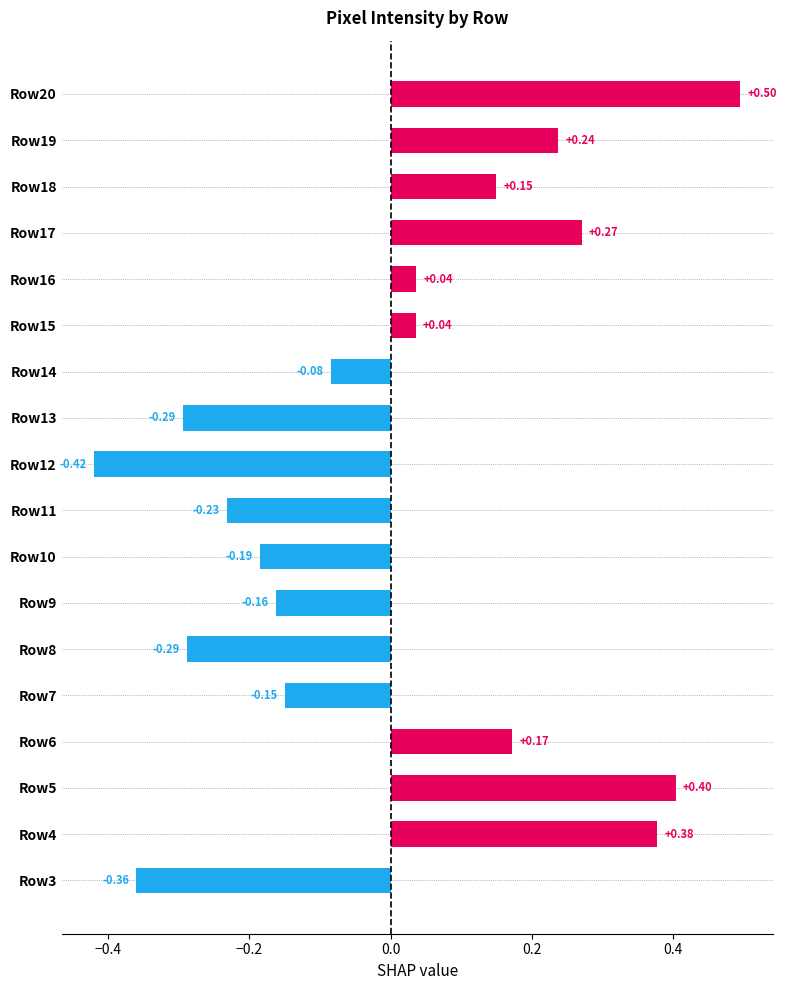

What is the difference between the maximum and second lowest values?

0.9